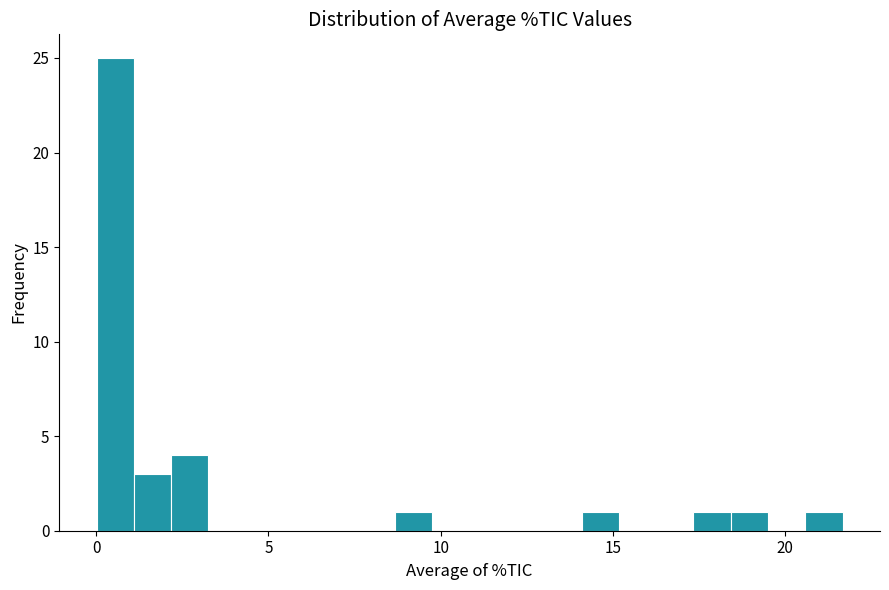

Read against the x-axis, roughly where is the centre of the tallest bar?

0.5